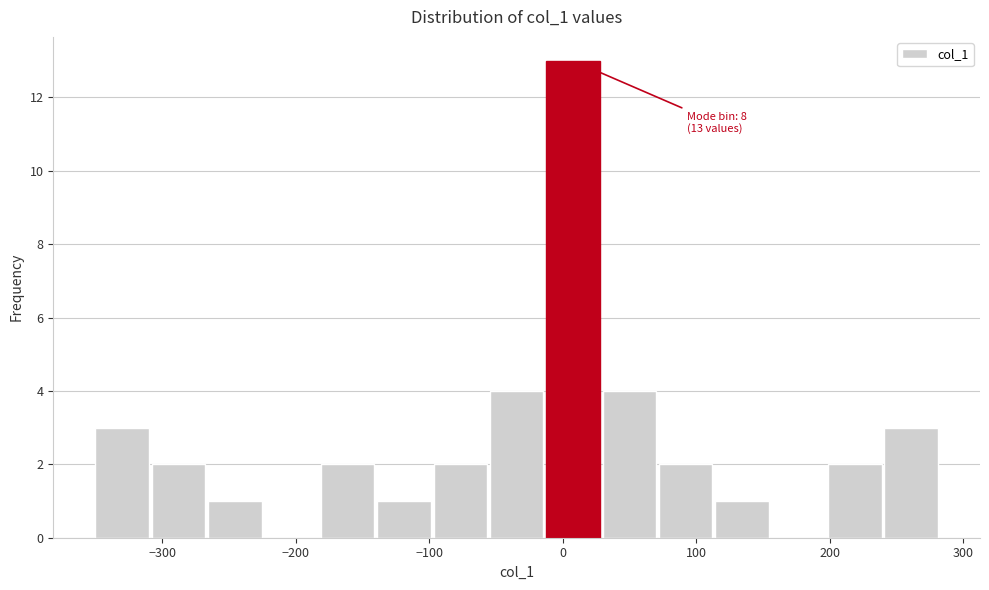

Which range on the x-axis has the tallest bar?

-10 to 30